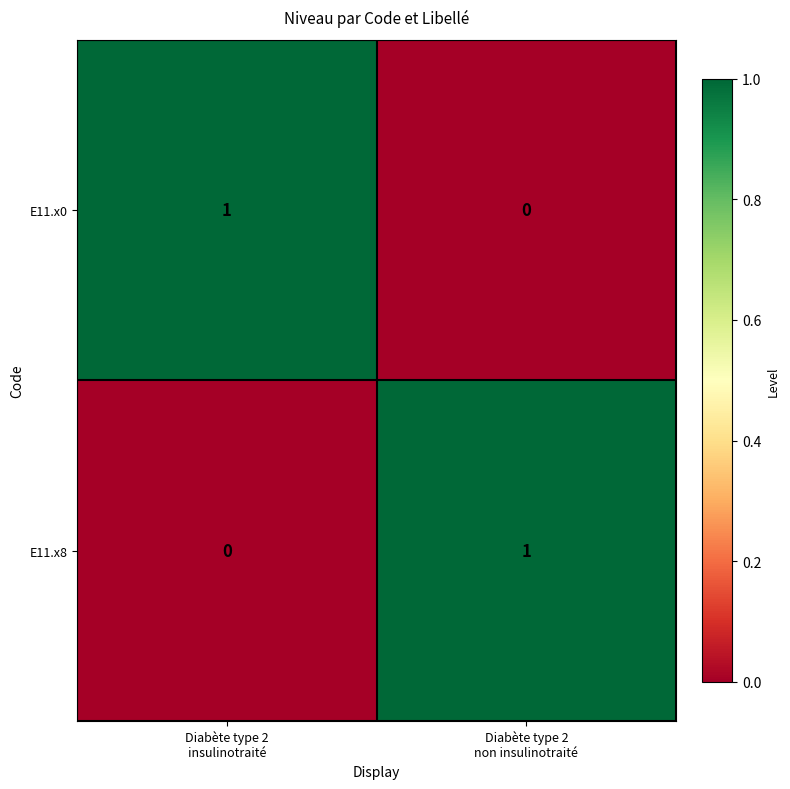

At how many categories does at least one series exceed 0?

2